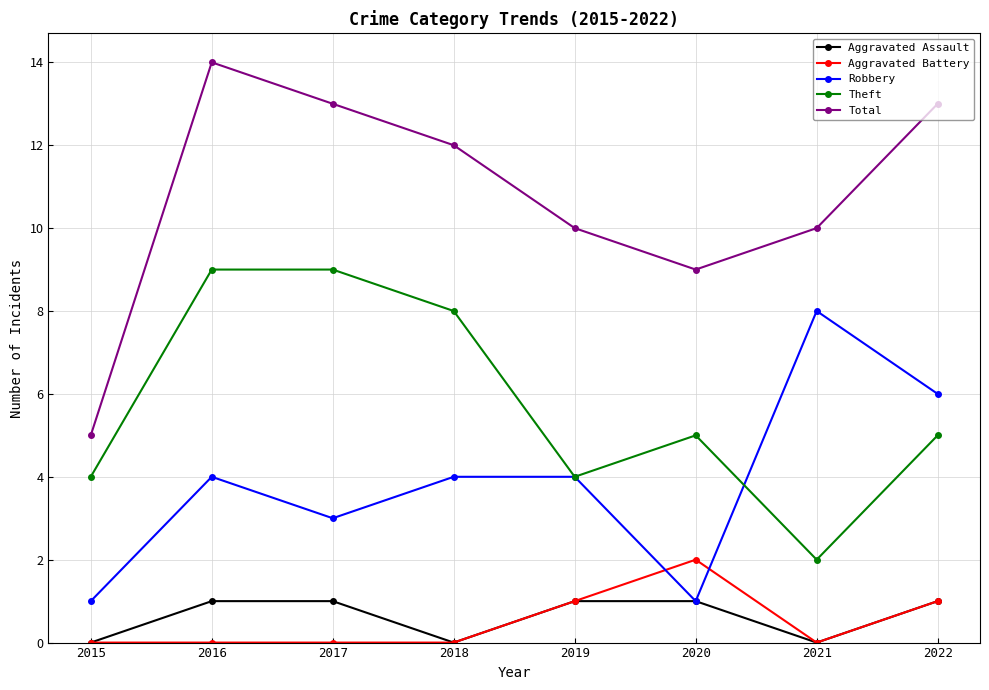

True or false: Aggravated Assault and Theft cross at least once.

False